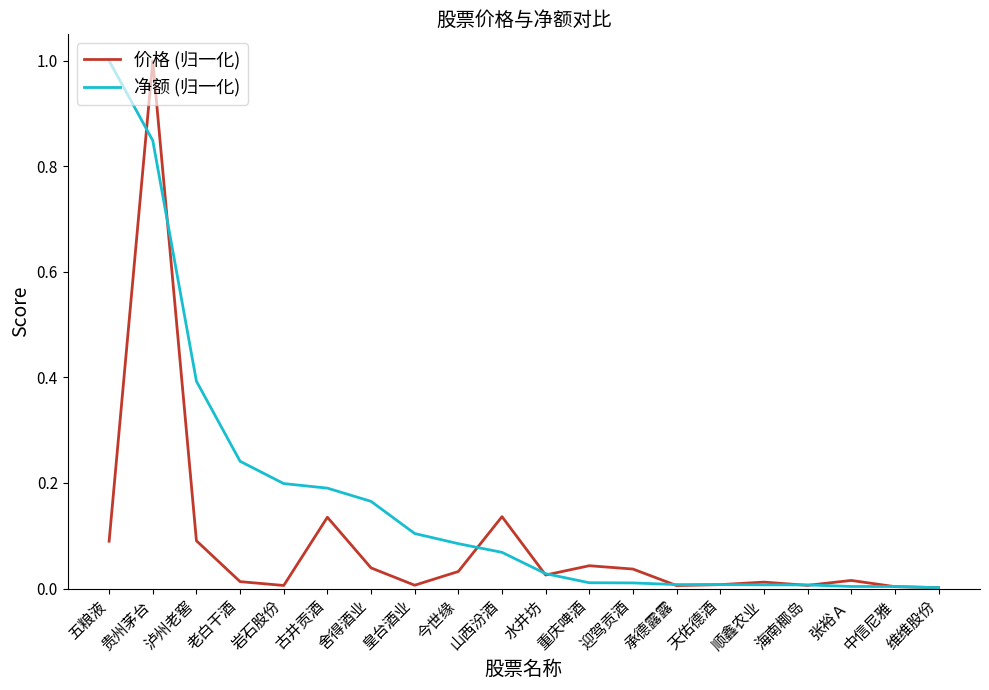

Where do 净额 (归一化) and 价格 (归一化) first cross each other?

五粮液 and 贵州茅台